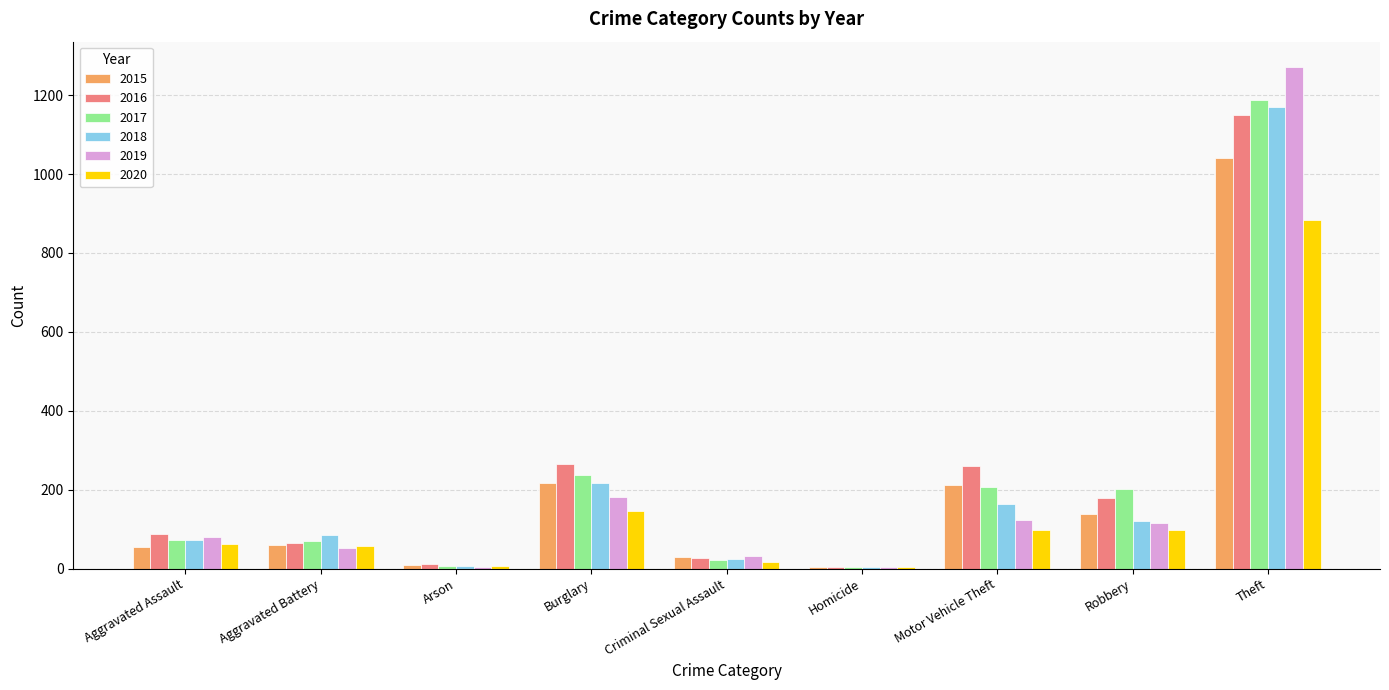

Which category has the highest value across all series?

Theft